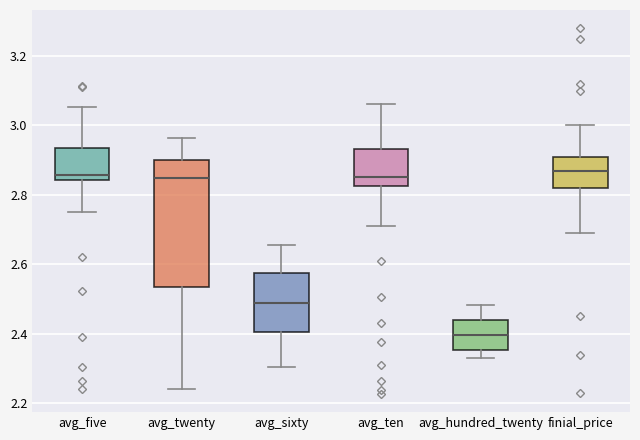

Where does the upper whisker of the box for finial_price end on the y-axis? The values are not printed on the chart, so give them approximately, as read against the axis.

3.00